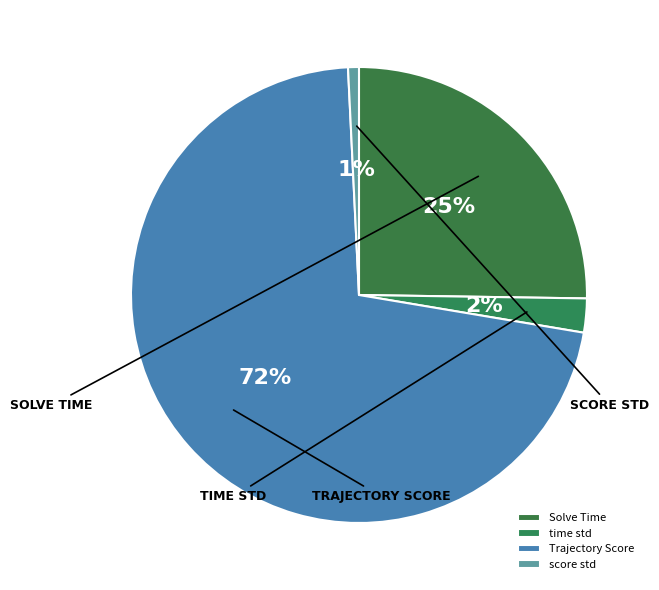

Is it true that score std is 1% of the pie?

True